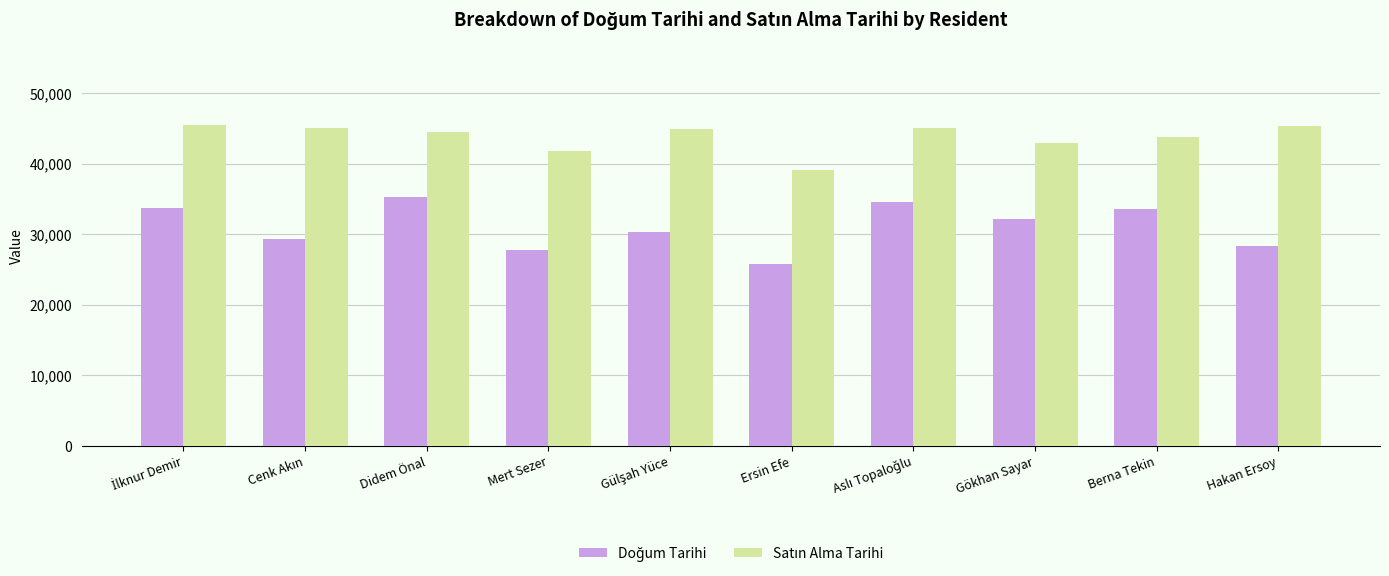

Which category has the lowest value across all series?

Ersin Efe